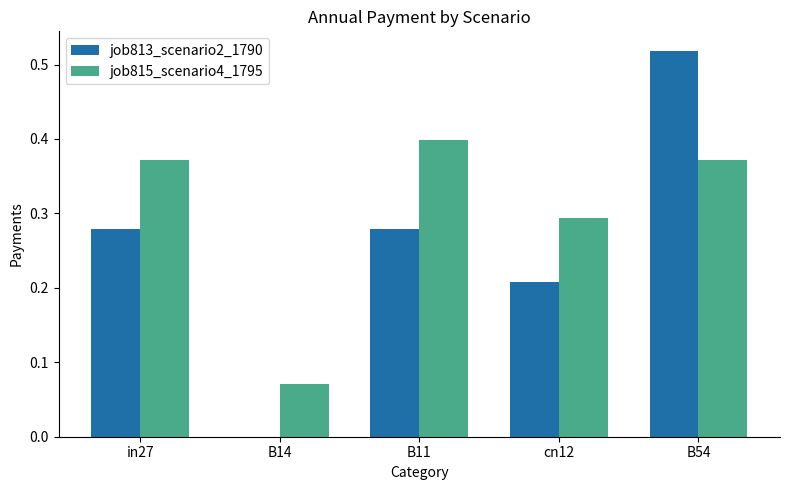

What is the sum of all job815_scenario4_1795 values?

1.5